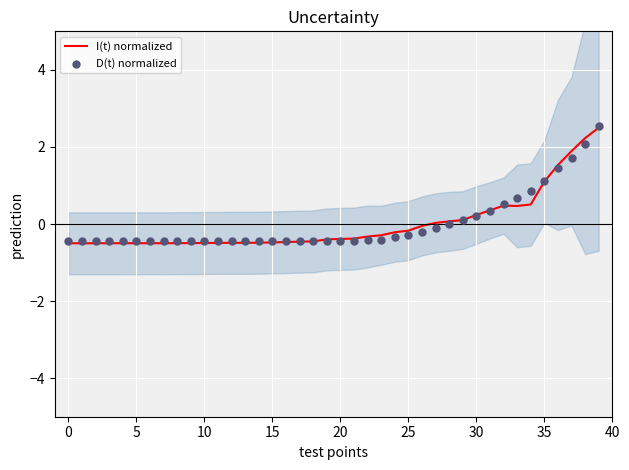

At how many categories does at least one series exceed 1?

5